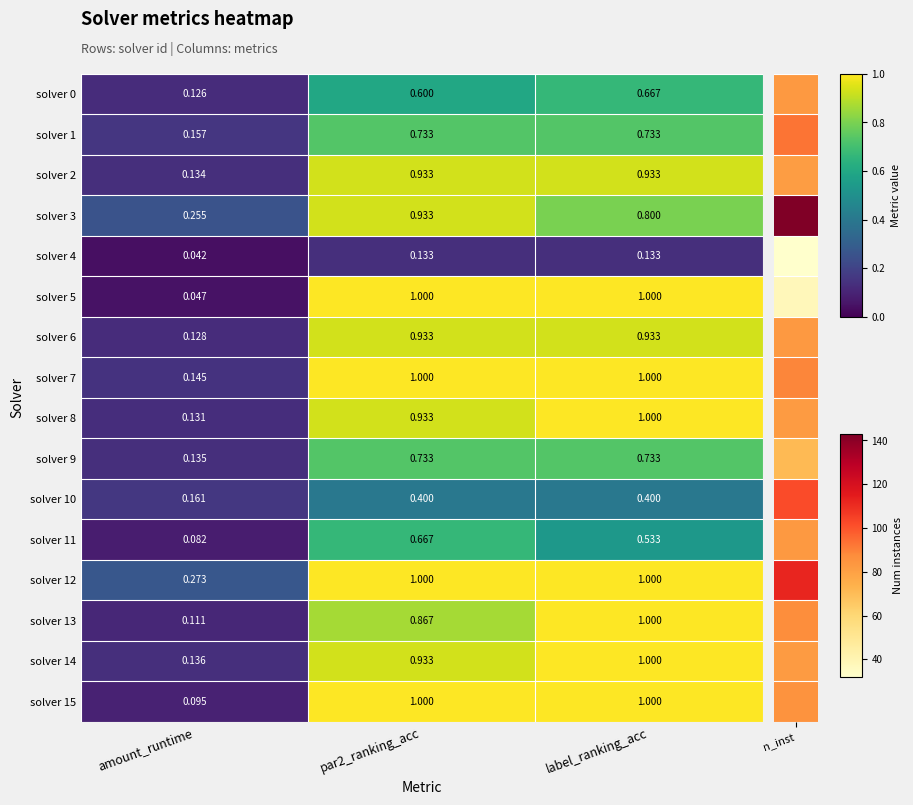

Between amount_runtime and par2_ranking_acc, which series saw the biggest shift?

solver 5